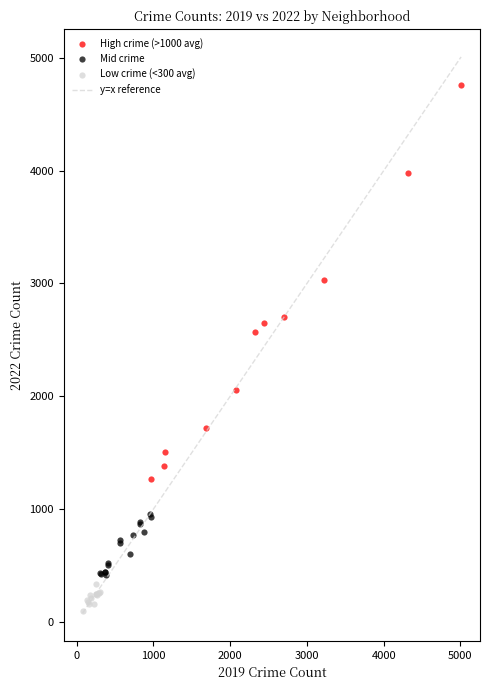

Which series has the widest spread of Y values?

High crime (>1000 avg)